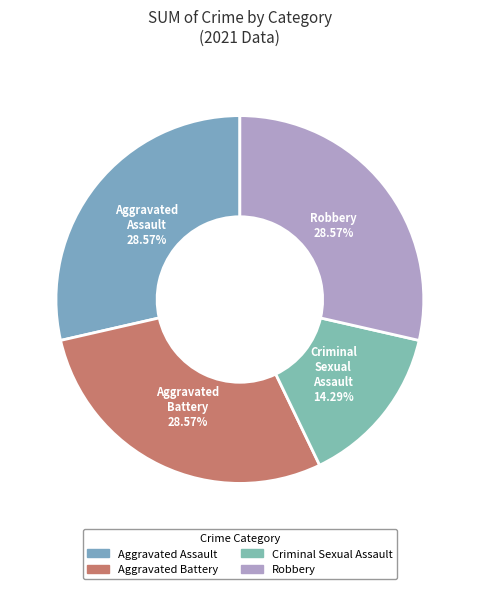

Which category has the smallest portion of the pie?

Criminal Sexual Assault